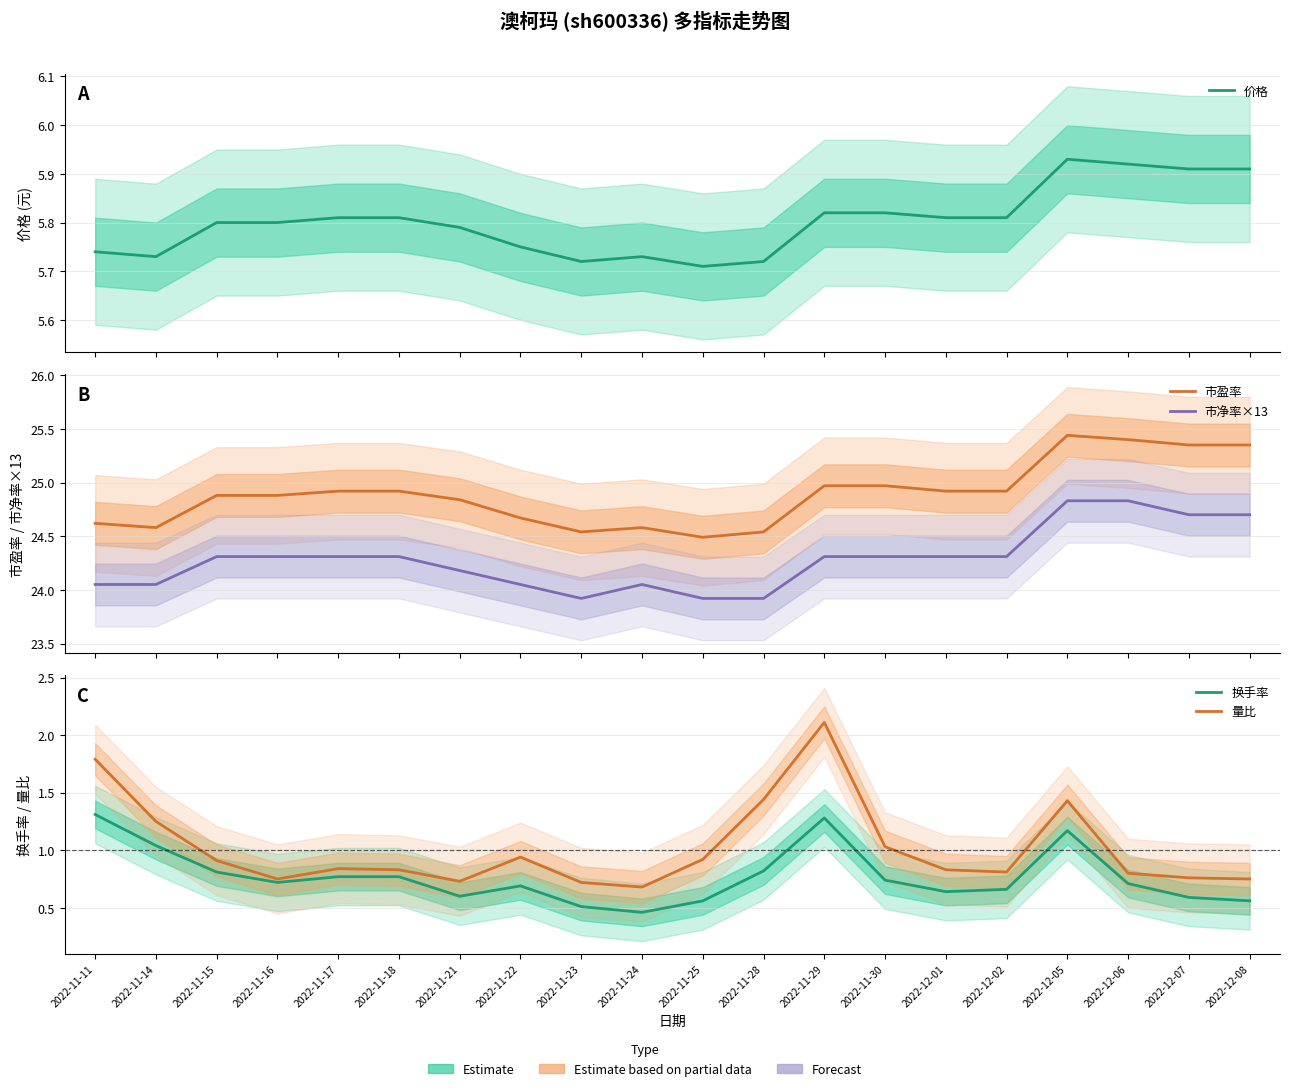

Rank the series by their maximum value, from highest to lowest.

市盈率, 市净率×13, 价格, 量比, 换手率